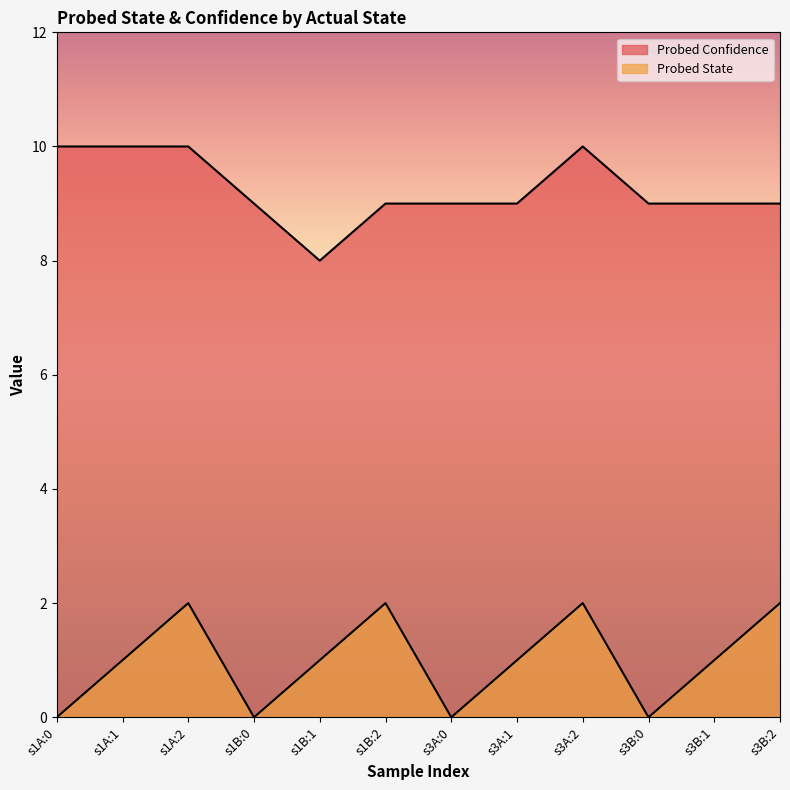

Is it true that Probed State equals 1 at s3A:2?

False